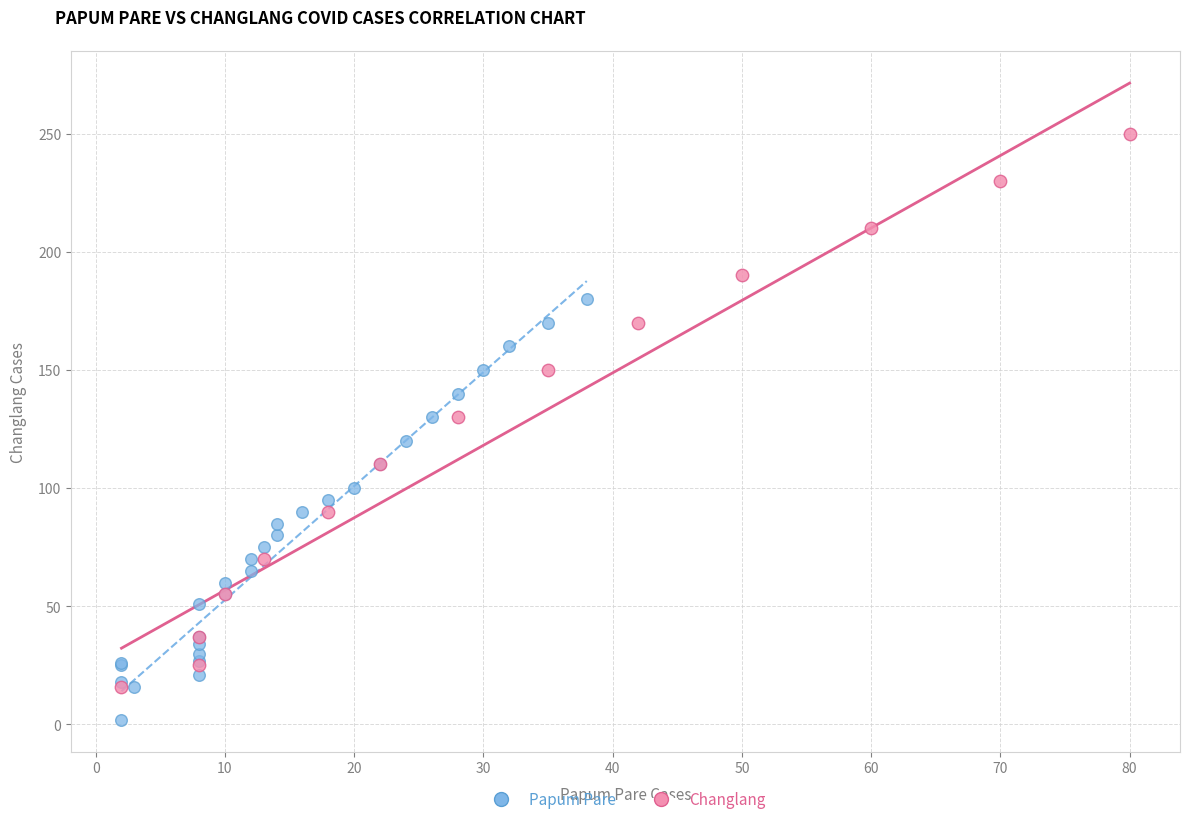

What are all the series names shown in the legend?

Papum Pare, Changlang